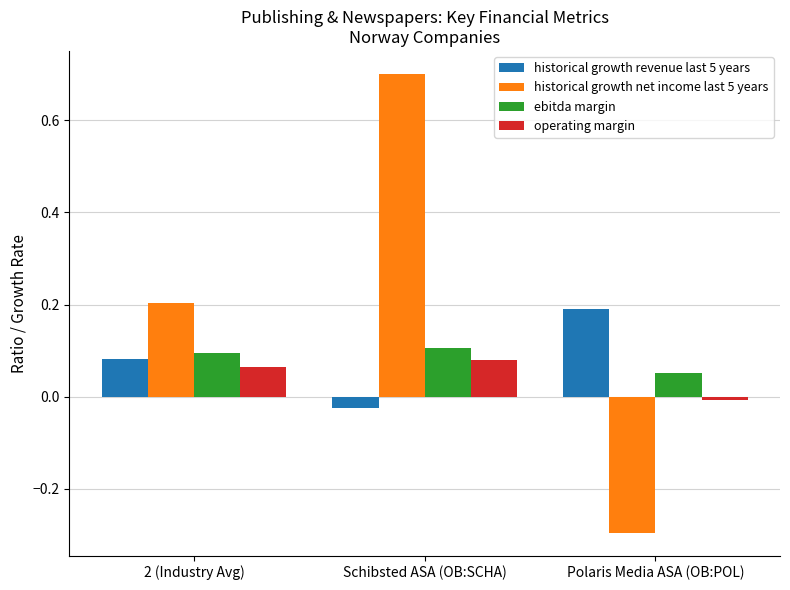

How many categories are shown in the chart?

3